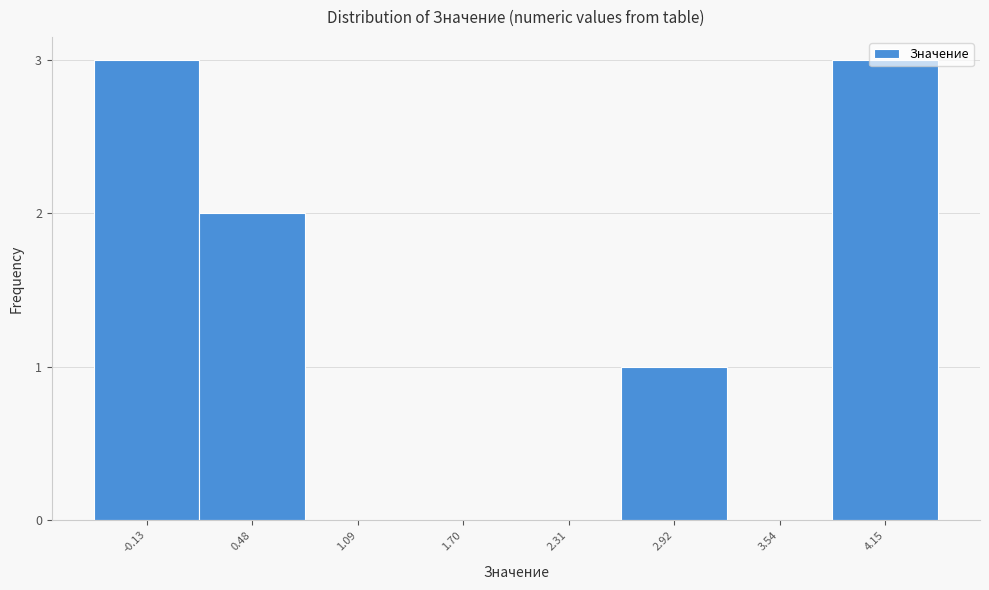

What is the sum of all values?

9